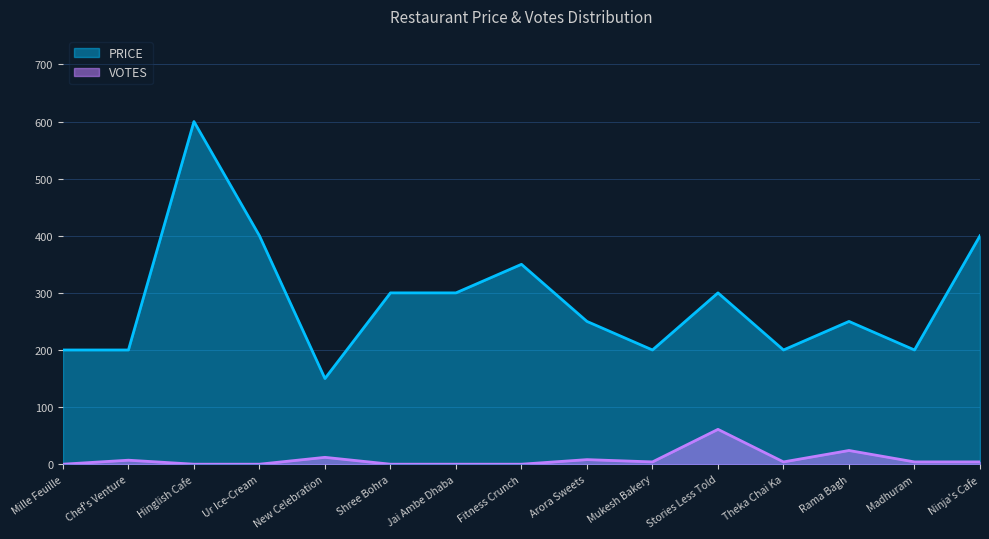

Which category has the highest value across all series?

Hinglish Cafe